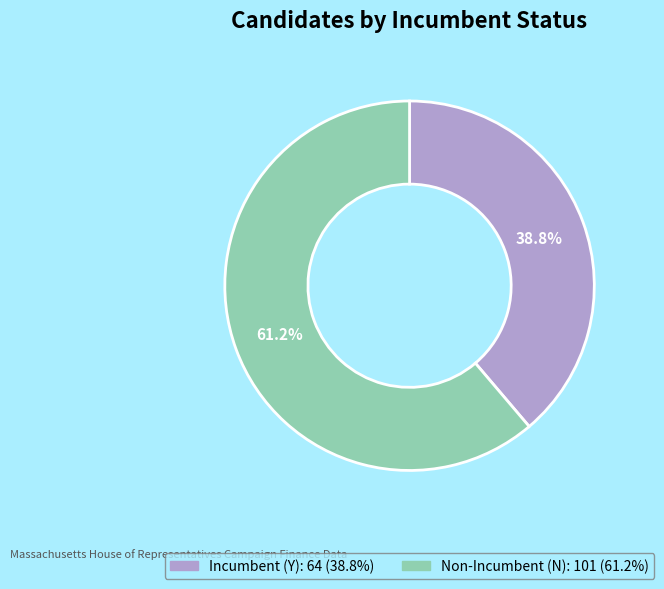

Does any single category account for the majority?

Yes